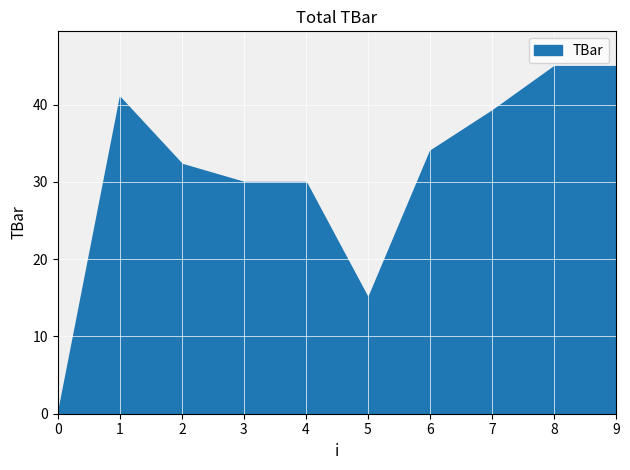

What is the average value?

31.2